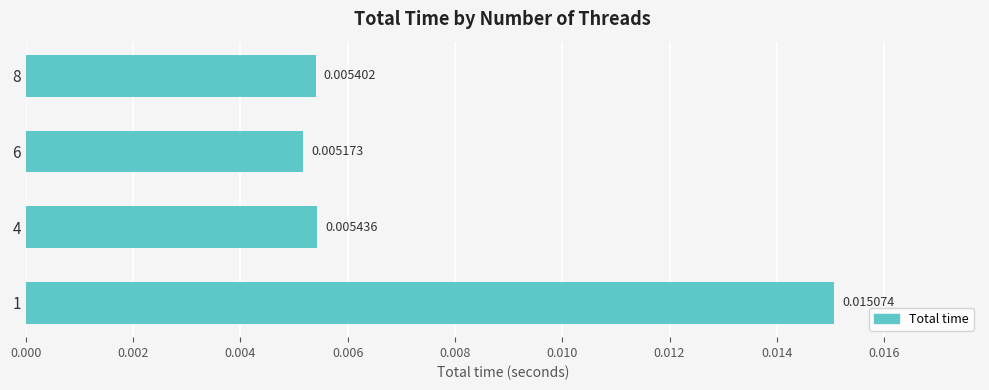

How many categories are shown in the chart?

4